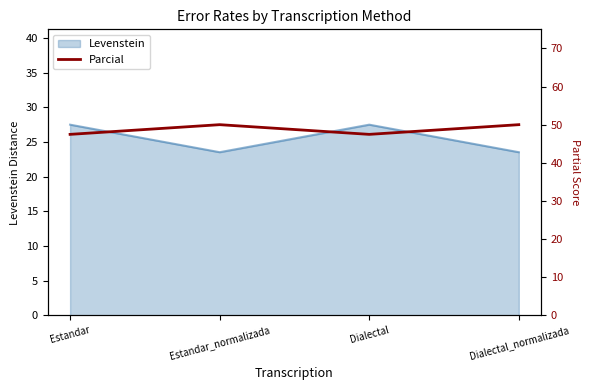

At which category does the data reach its first local peak?

Estandar_normalizada